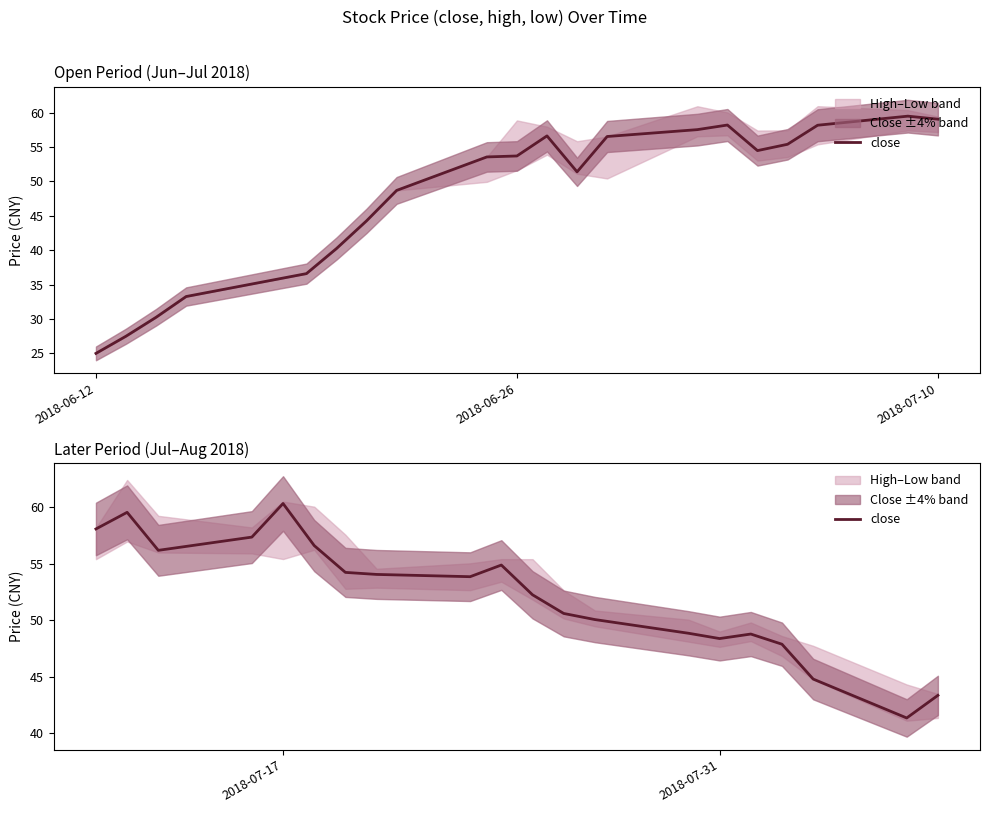

How many points are higher than both their immediate neighbors (excluding endpoints)?

4